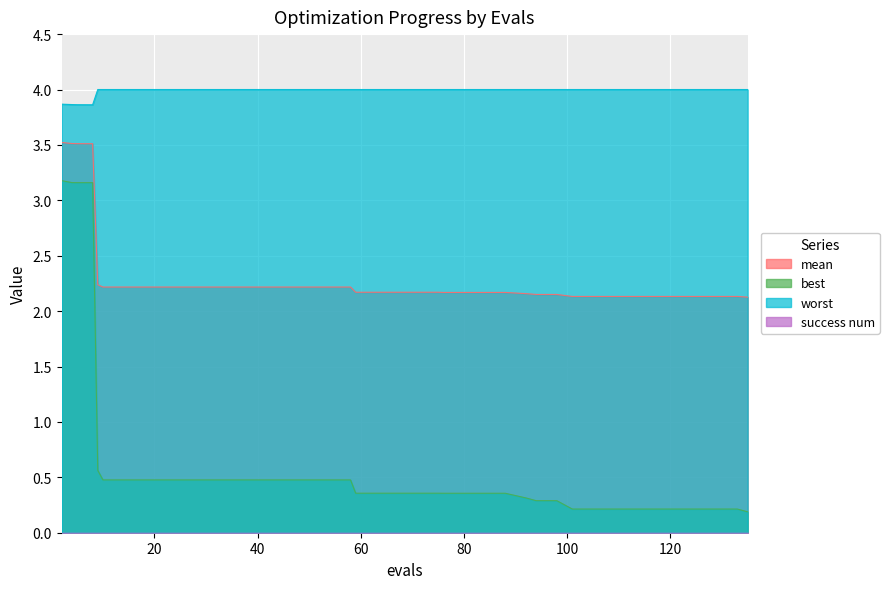

Rank the series by their average value, from lowest to highest.

best, mean, worst